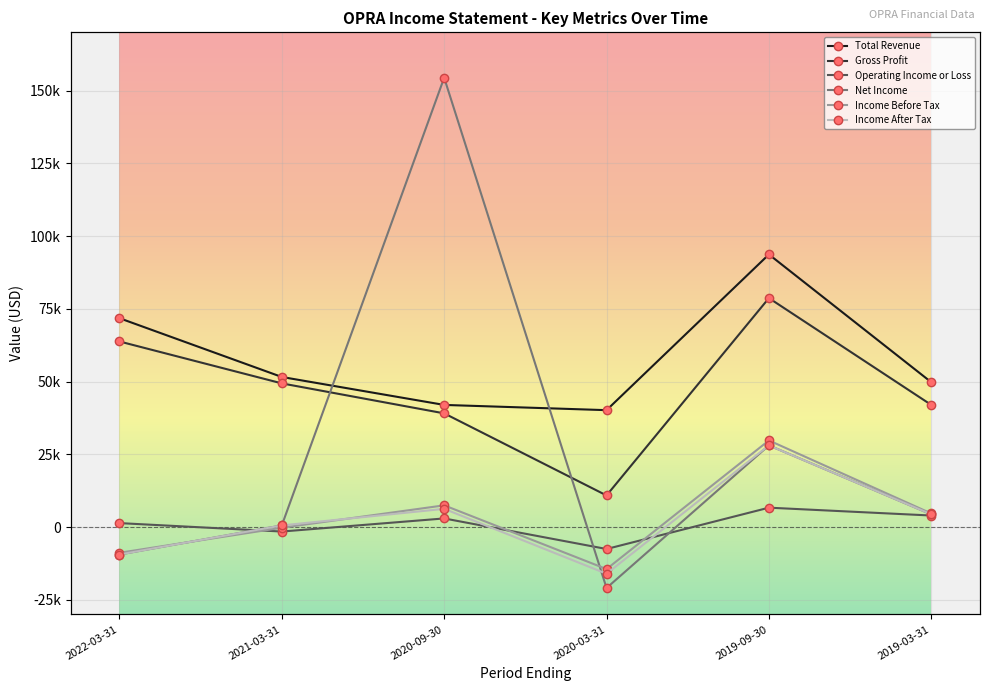

In Total Revenue, how many points are higher than both neighbors (excluding endpoints)?

1